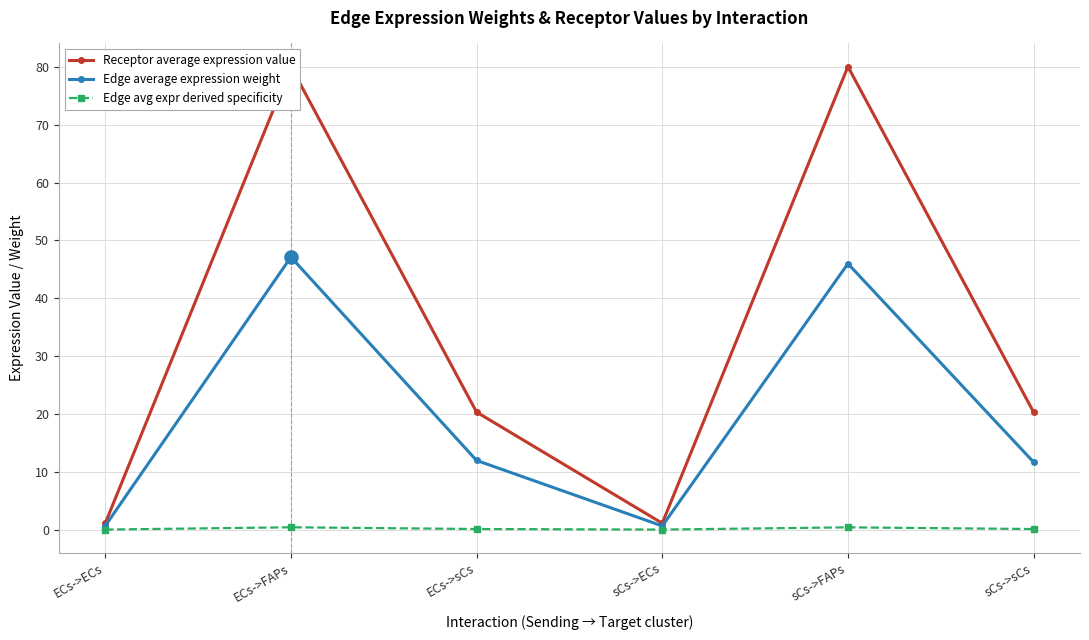

Which series reaches the maximum Y coordinate?

Receptor average expression value